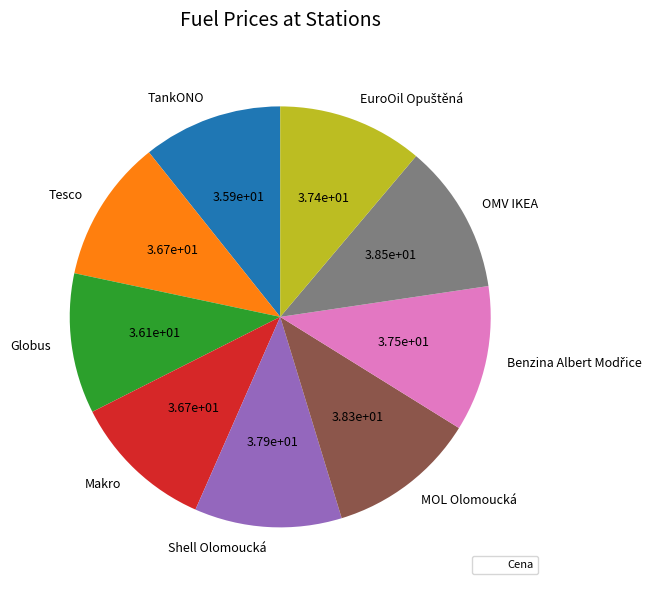

Combined, do TankONO and MOL Olomoucká account for over 50%?

No